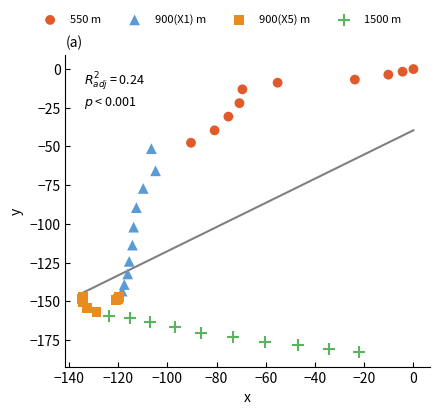

Which series has the largest Y range (max minus min)?

900(X1) m